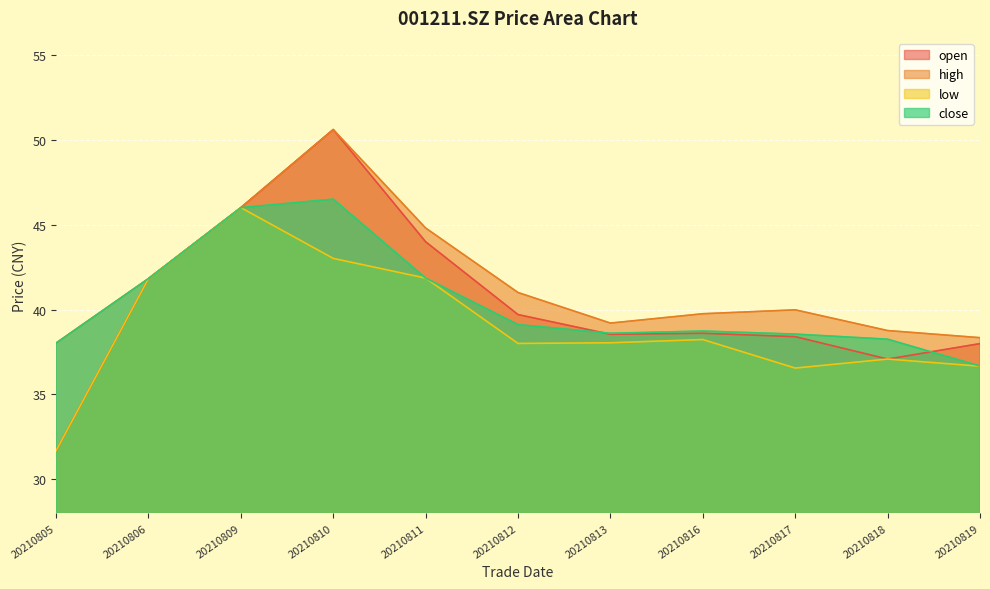

True or false: high and low cross at least once.

False